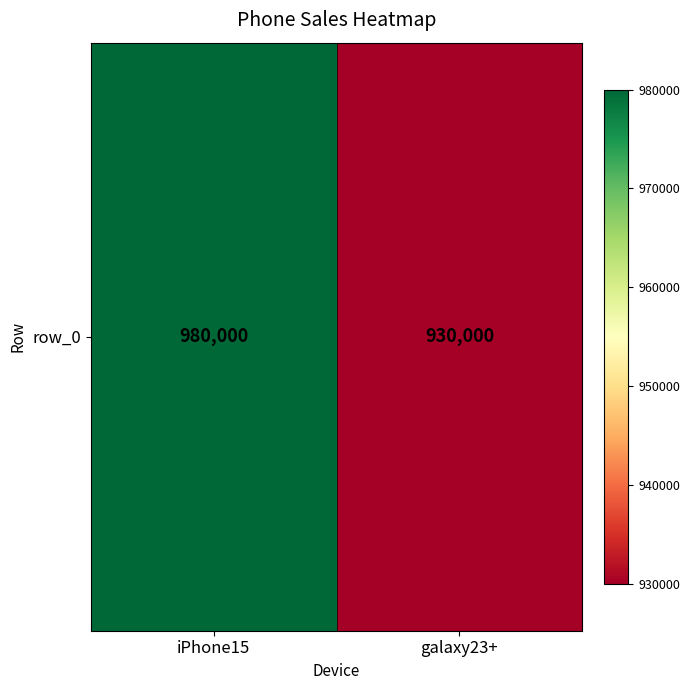

At which category does the chart reach its peak across all series?

iPhone15